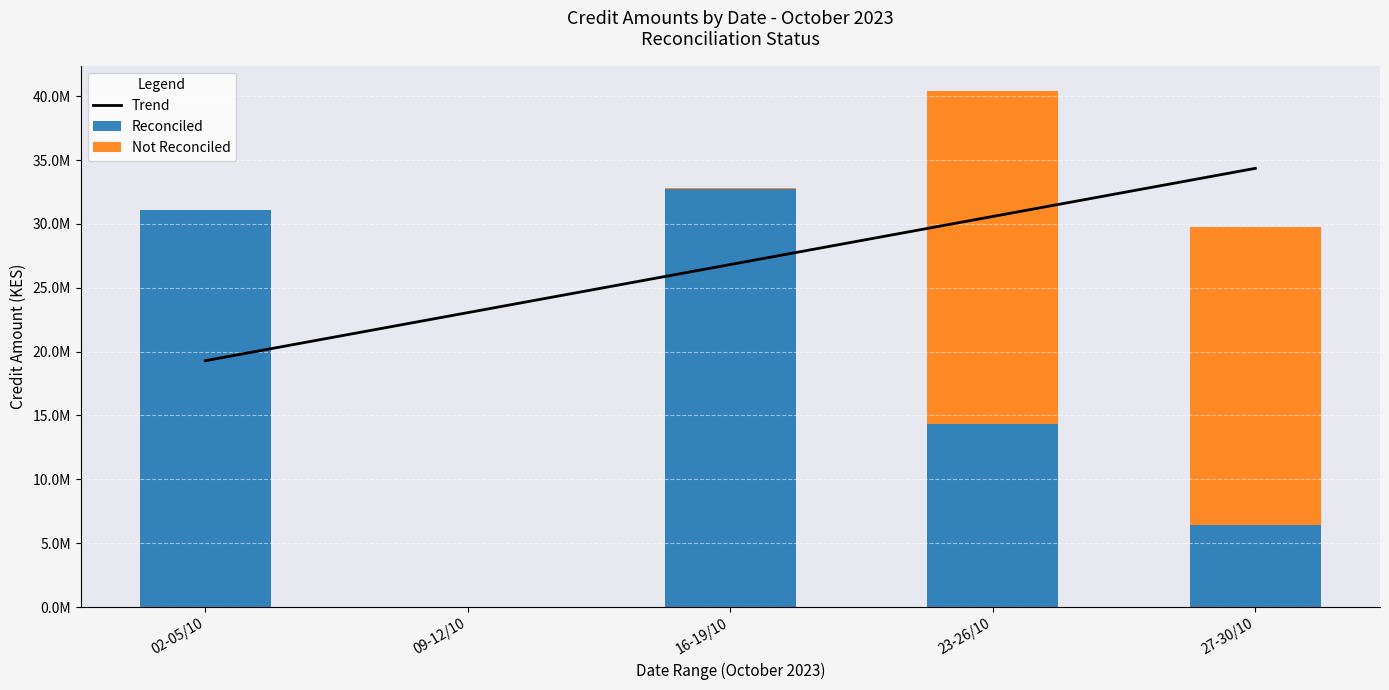

What is the maximum value shown in the chart?

34357180.5